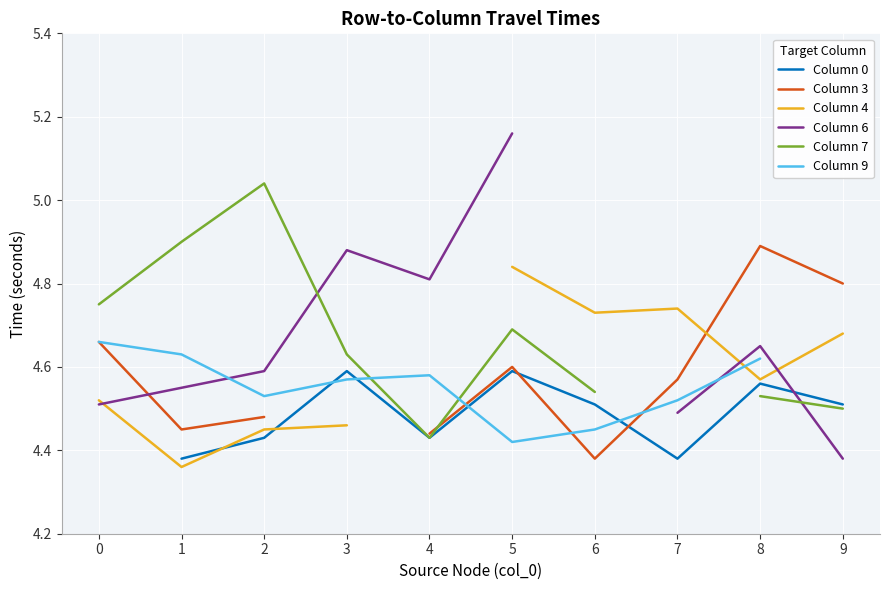

Where do Column 4 and Column 0 first cross each other?

1 and 2